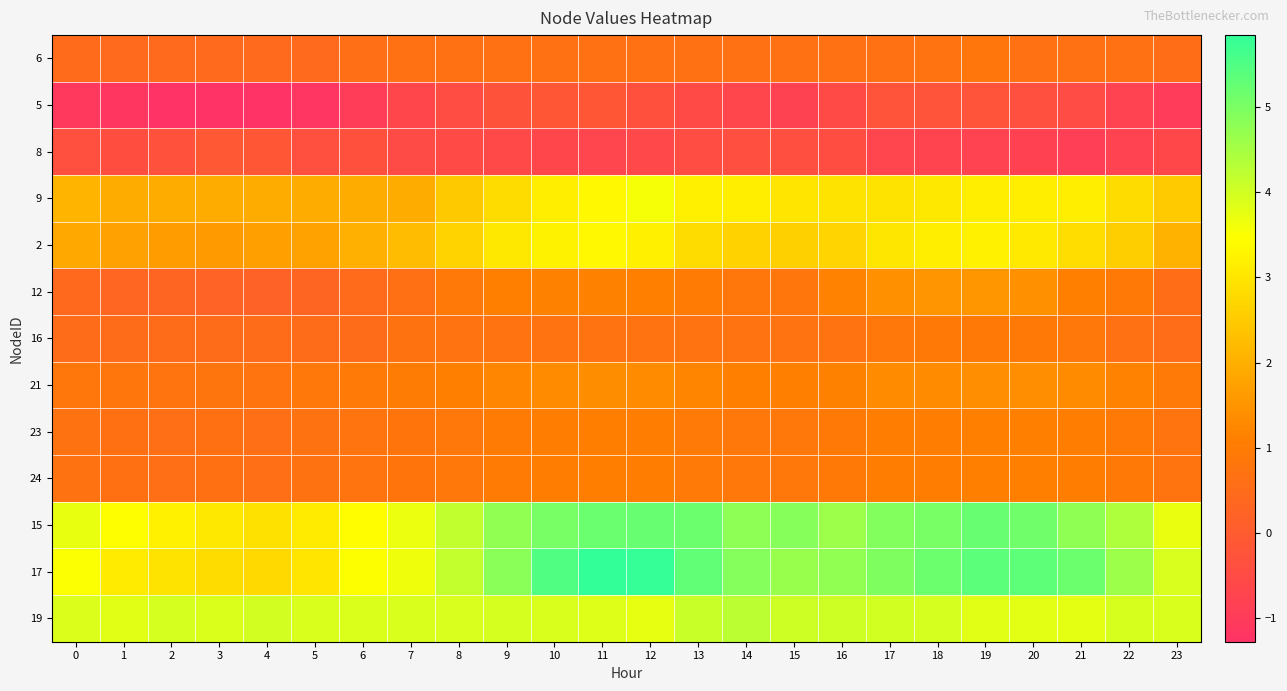

Reading left to right, list all the values displayed in this chart.

6: 0=0.5	1=0.4	2=0.4	3=0.4	4=0.4	5=0.4	6=0.6	7=0.7	8=0.7	9=0.7	10=0.7	11=0.7	12=0.7	13=0.7	14=0.7	15=0.7	16=0.7	17=0.7	18=0.7	19=0.8	20=0.7	21=0.7	22=0.7	23=0.6
5: 0=-1.1	1=-1.1	2=-1.3	3=-1.3	4=-1.3	5=-1.2	6=-0.9	7=-0.7	8=-0.5	9=-0.3	10=-0.1	11=-0.2	12=-0.4	13=-0.5	14=-0.7	15=-0.8	16=-0.5	17=-0.2	18=-0.2	19=-0.2	20=-0.4	21=-0.5	22=-0.8	23=-1.0
8: 0=-0.4	1=-0.4	2=-0.3	3=-0.1	4=-0.2	5=-0.4	6=-0.4	7=-0.5	8=-0.5	9=-0.6	10=-0.6	11=-0.7	12=-0.6	13=-0.5	14=-0.4	15=-0.4	16=-0.4	17=-0.7	18=-0.8	19=-0.8	20=-0.8	21=-0.9	22=-0.8	23=-0.6
9: 0=2.1	1=1.9	2=1.9	3=1.9	4=1.9	5=1.9	6=1.9	7=1.9	8=2.5	9=2.8	10=3.2	11=3.3	12=3.6	13=3.2	14=3.2	15=3.0	16=3.0	17=3.0	18=3.0	19=3.2	20=3.2	21=3.2	22=2.8	23=2.5
2: 0=1.9	1=1.7	2=1.7	3=1.6	4=1.7	5=1.8	6=2.0	7=2.2	8=2.7	9=3.1	10=3.2	11=3.4	12=3.2	13=2.8	14=2.6	15=2.6	16=2.7	17=3.0	18=3.2	19=3.2	20=3.1	21=2.8	22=2.6	23=2.0
12: 0=0.4	1=0.3	2=0.3	3=0.2	4=0.2	5=0.3	6=0.5	7=0.6	8=0.9	9=1.1	10=1.1	11=1.1	12=1.1	13=1.0	14=0.8	15=0.8	16=1.2	17=1.4	18=1.5	19=1.5	20=1.4	21=1.1	22=0.9	23=0.6
16: 0=0.5	1=0.5	2=0.5	3=0.5	4=0.5	5=0.5	6=0.5	7=0.7	8=0.7	9=0.7	10=0.7	11=0.7	12=0.7	13=0.7	14=0.7	15=0.7	16=0.7	17=0.9	18=0.9	19=0.9	20=0.9	21=0.9	22=0.7	23=0.5
21: 0=0.9	1=0.8	2=0.8	3=0.8	4=0.8	5=0.9	6=1.0	7=1.0	8=1.1	9=1.2	10=1.3	11=1.4	12=1.3	13=1.2	14=1.1	15=1.1	16=1.1	17=1.3	18=1.3	19=1.4	20=1.4	21=1.3	22=1.2	23=0.9
23: 0=0.7	1=0.7	2=0.6	3=0.6	4=0.6	5=0.7	6=0.8	7=0.8	8=0.9	9=1.0	10=1.1	11=1.1	12=1.1	13=1.0	14=0.9	15=0.9	16=0.9	17=1.1	18=1.1	19=1.1	20=1.1	21=1.1	22=0.9	23=0.8
24: 0=0.7	1=0.7	2=0.6	3=0.6	4=0.6	5=0.7	6=0.8	7=0.8	8=0.9	9=1.0	10=1.1	11=1.1	12=1.1	13=1.0	14=0.9	15=0.9	16=0.9	17=1.1	18=1.1	19=1.1	20=1.1	21=1.1	22=0.9	23=0.8
15: 0=3.7	1=3.5	2=3.2	3=3.0	4=2.9	5=3.1	6=3.4	7=3.7	8=4.2	9=4.7	10=5.0	11=5.2	12=5.2	13=5.2	14=4.8	15=4.9	16=4.6	17=4.9	18=5.0	19=5.2	20=5.1	21=4.8	22=4.4	23=3.7
17: 0=3.5	1=3.1	2=3.0	3=2.8	4=2.8	5=3.0	6=3.5	7=3.7	8=4.2	9=4.8	10=5.5	11=5.8	12=5.8	13=5.3	14=4.9	15=4.7	16=4.8	17=5.0	18=5.2	19=5.4	20=5.3	21=5.2	22=4.6	23=3.9
19: 0=3.9	1=3.8	2=4.0	3=3.9	4=4.0	5=3.9	6=3.9	7=3.9	8=3.9	9=4.0	10=3.9	11=3.8	12=3.7	13=4.1	14=4.2	15=4.0	16=4.0	17=4.0	18=3.9	19=3.8	20=3.8	21=3.8	22=3.9	23=3.9